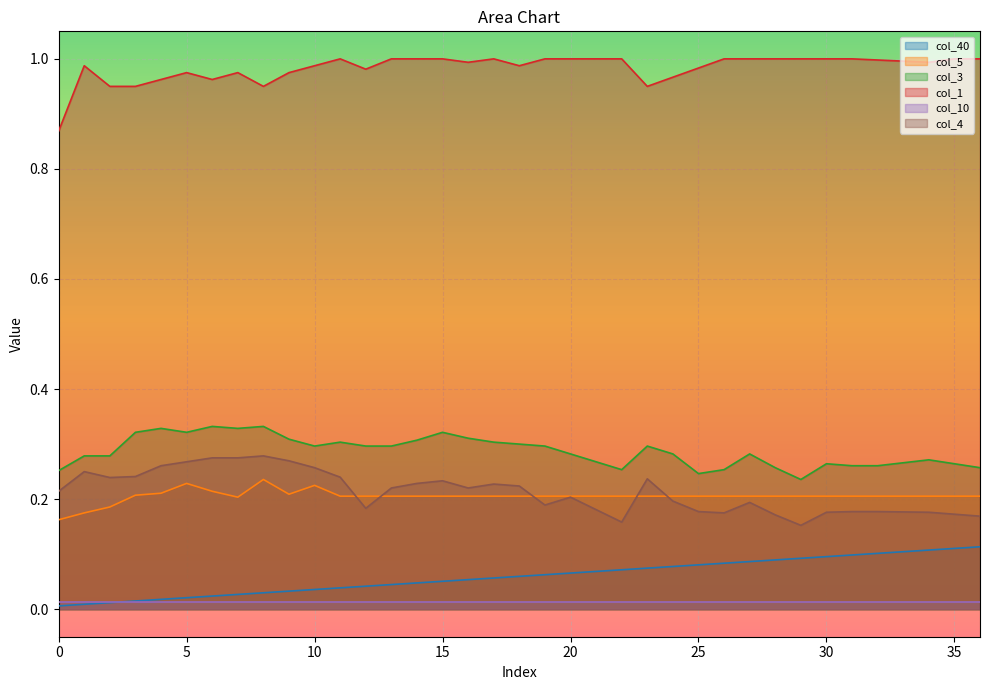

What is the total value across all series at 2?

1.7